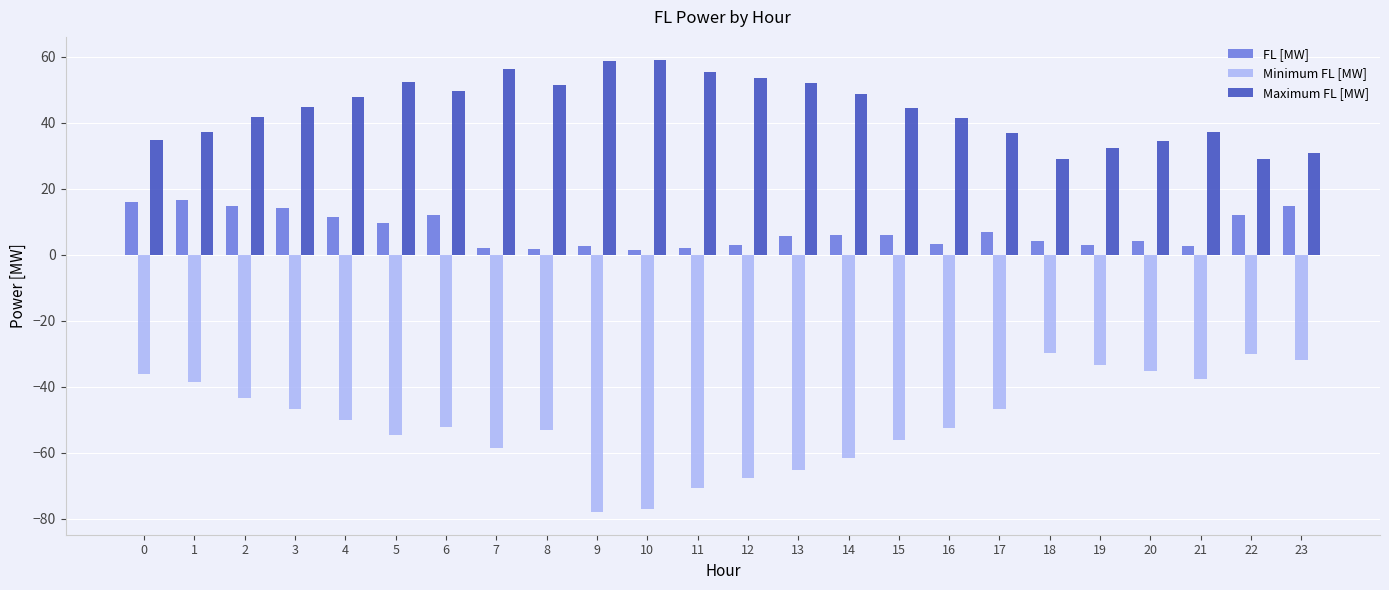

The value of FL [MW] at 1 is 16.6. True or false?

True